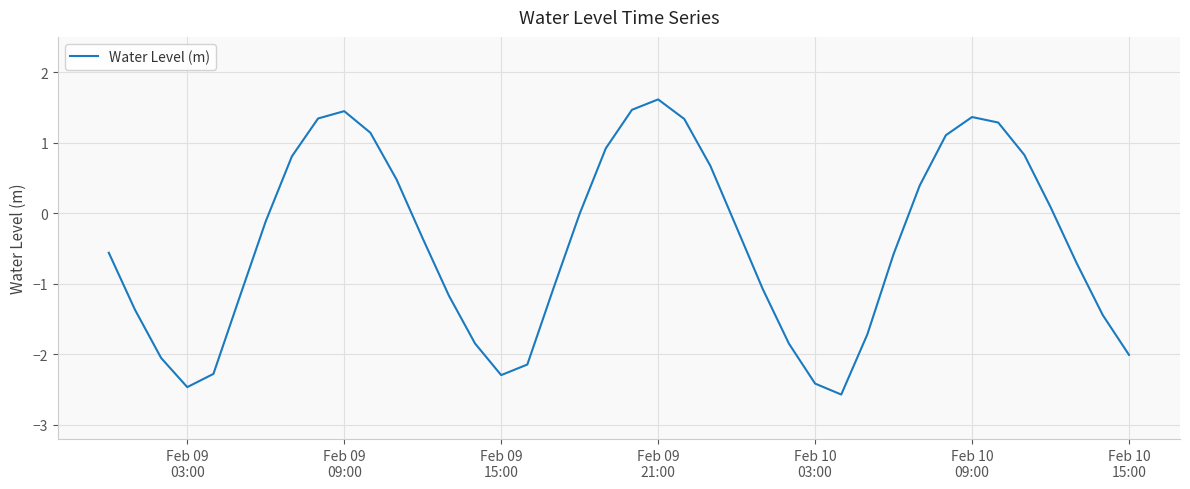

What is the greatest value displayed?

1.6